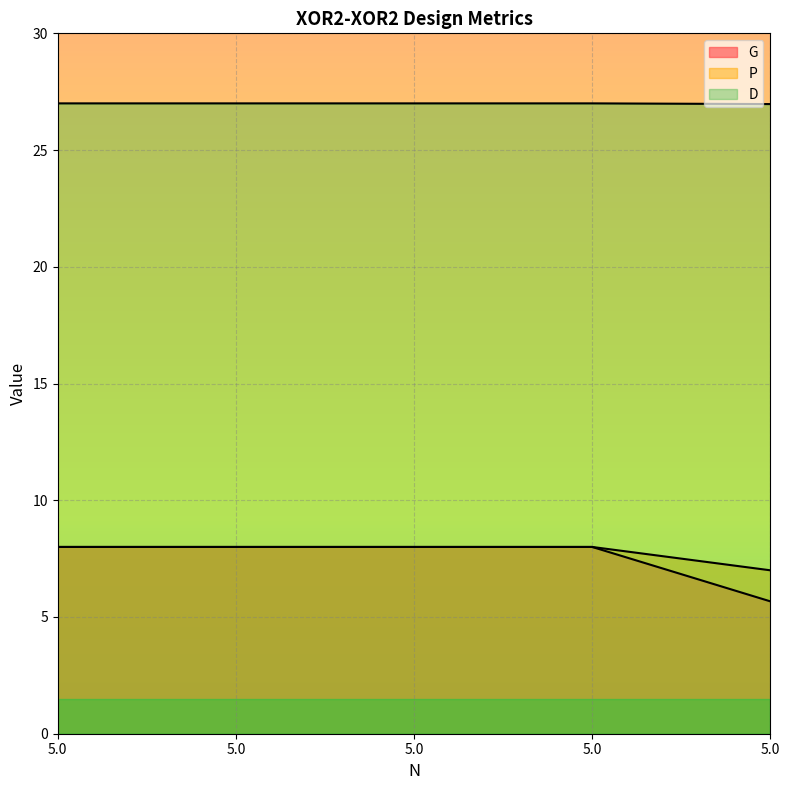

Reading right to left, what are all the values shown in this chart?

G: 5.0=5.7	5.0=8.0	5.0=8.0	5.0=8.0	5.0=8.0
P: 5.0=7.0	5.0=8.0	5.0=8.0	5.0=8.0	5.0=8.0
D: 5.0=27.0	5.0=27.0	5.0=27.0	5.0=27.0	5.0=27.0